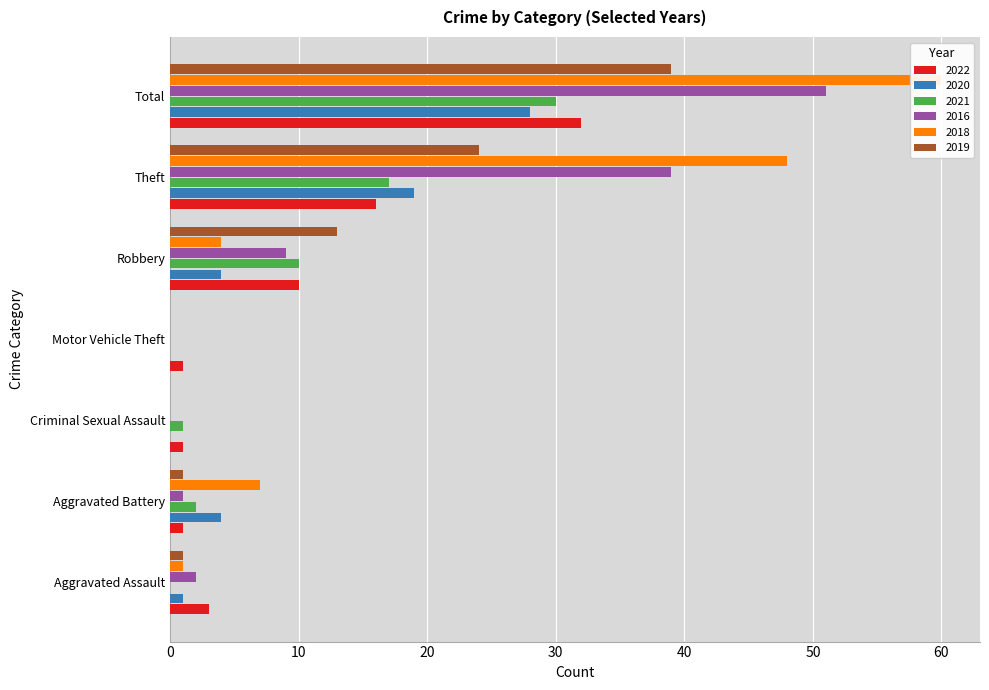

Are the bars horizontal?

Yes